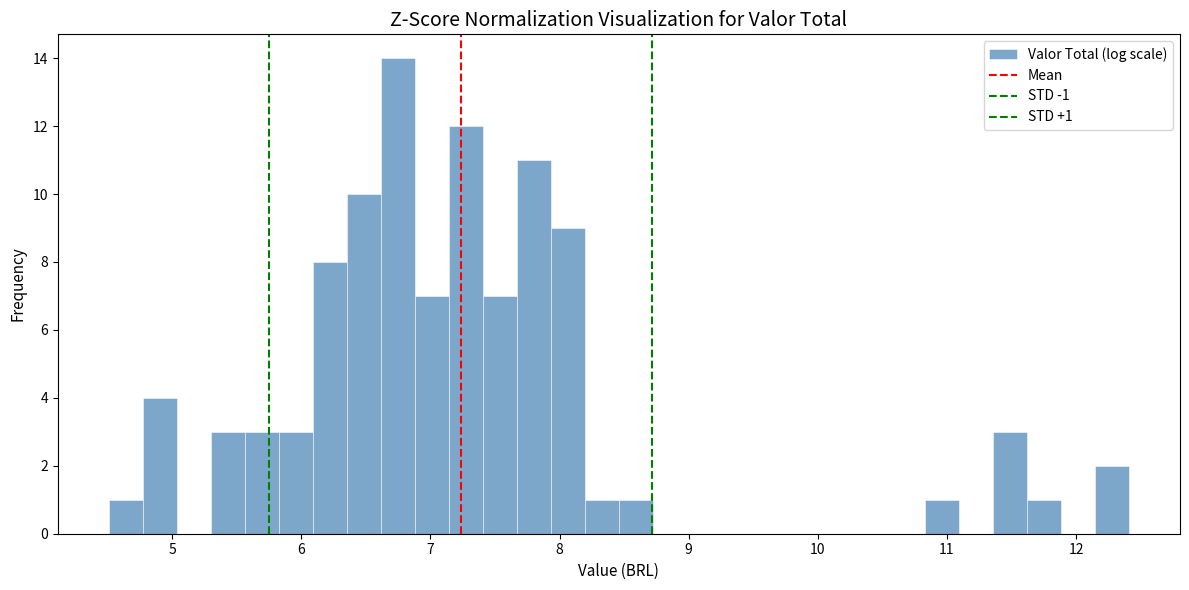

Around what value on the x-axis is the tallest bar? Give the approximate position of its centre, as read against the axis.

6.7